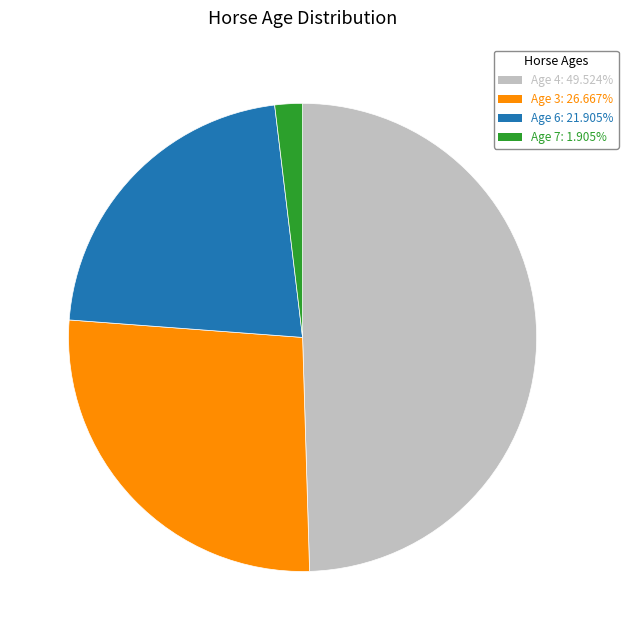

Count the number of slices in the pie.

4